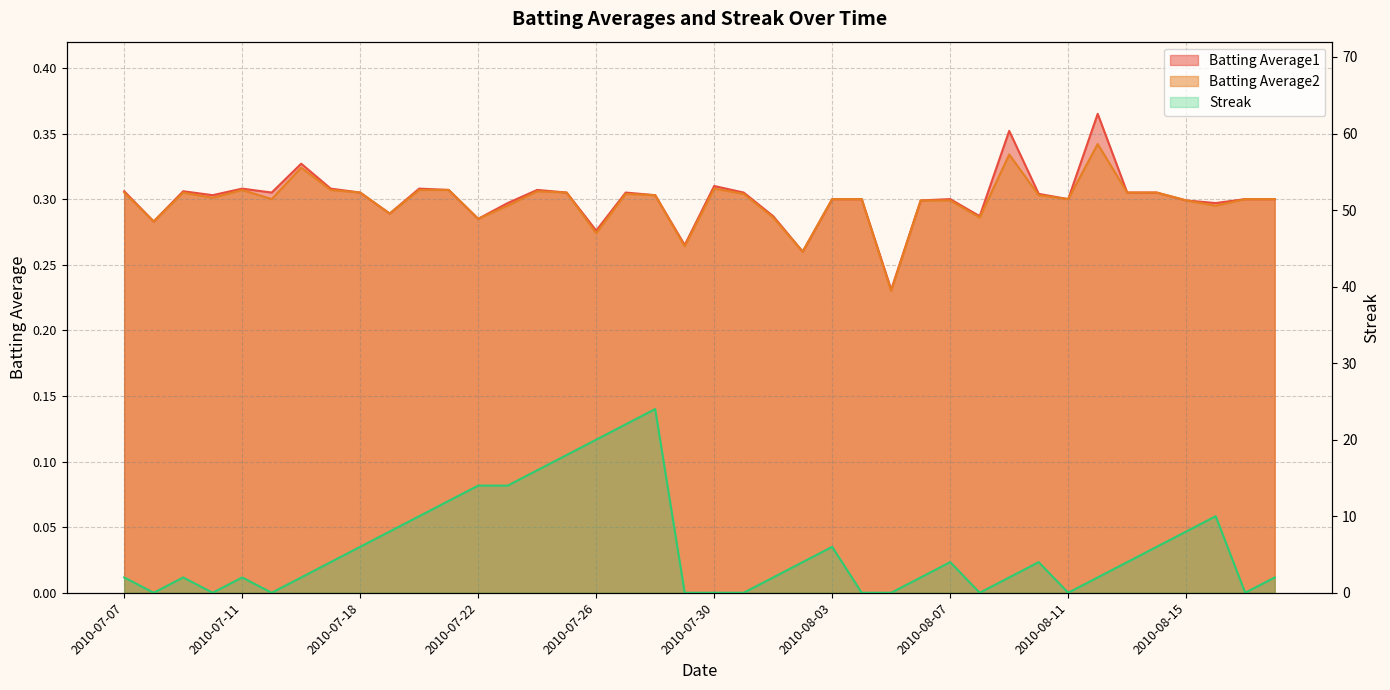

What is the total value across all series at 2010-07-28?

24.6